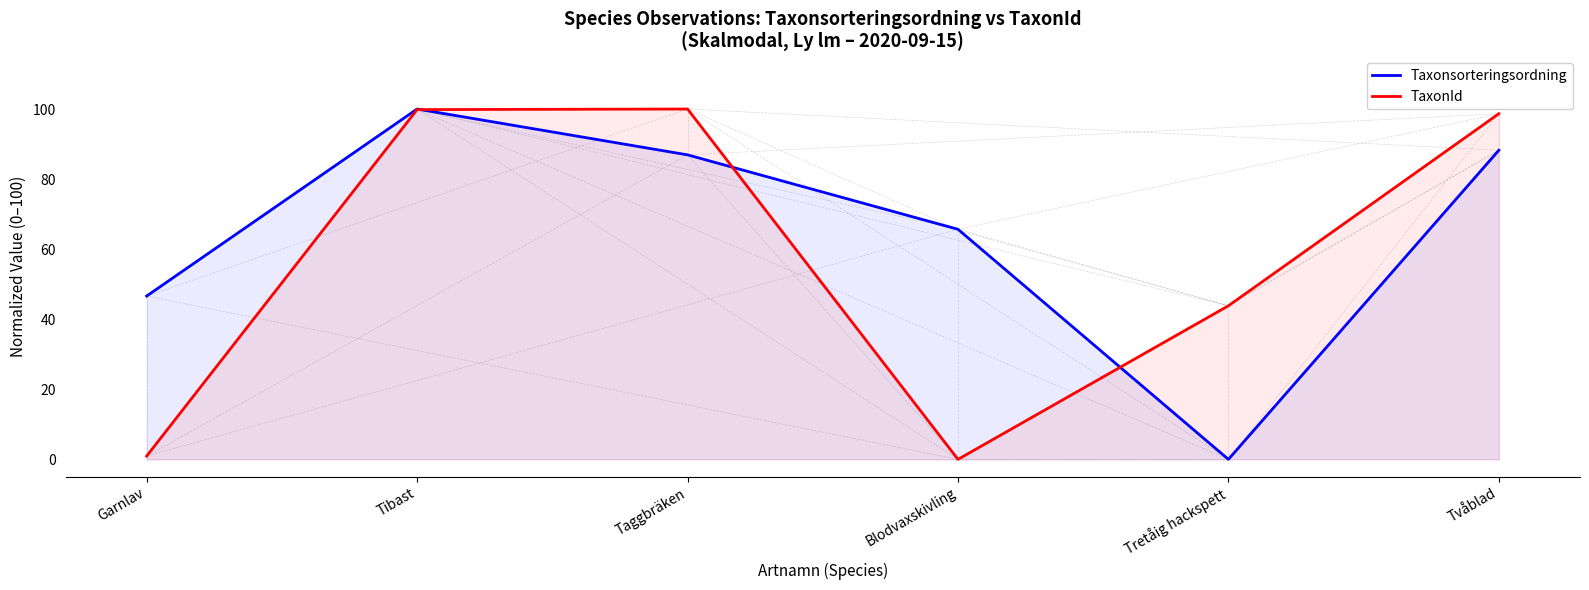

At Tvåblad, list the series in order from smallest to largest.

Taxonsorteringsordning, TaxonId